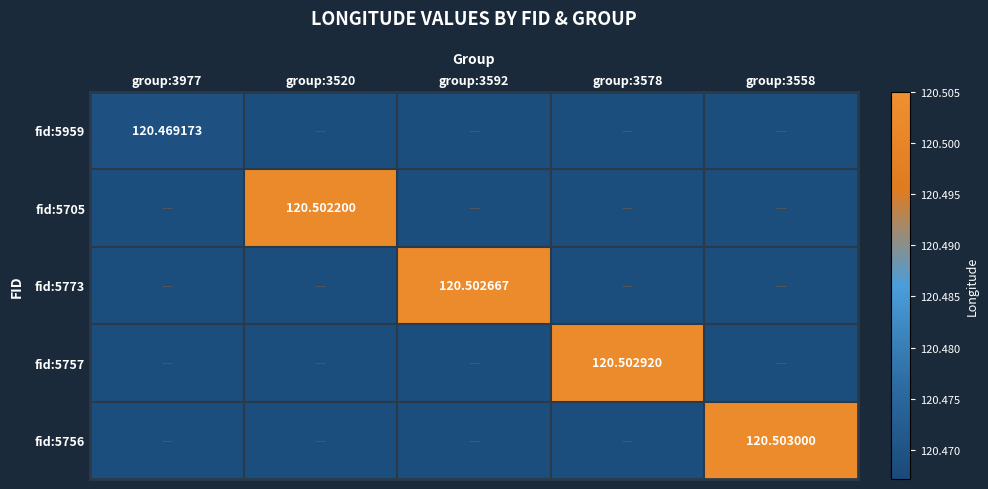

Which series has the largest total across all categories?

fid:5756